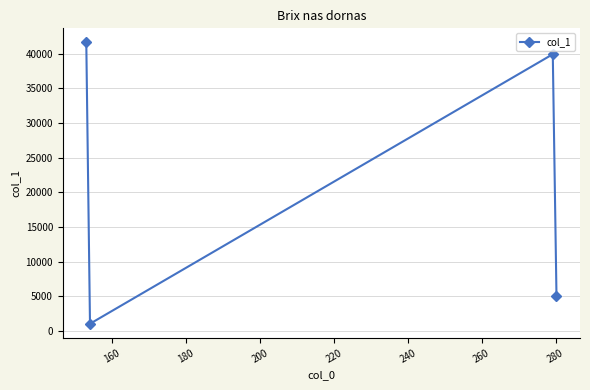

What is the difference between the maximum and minimum values?

40597.3